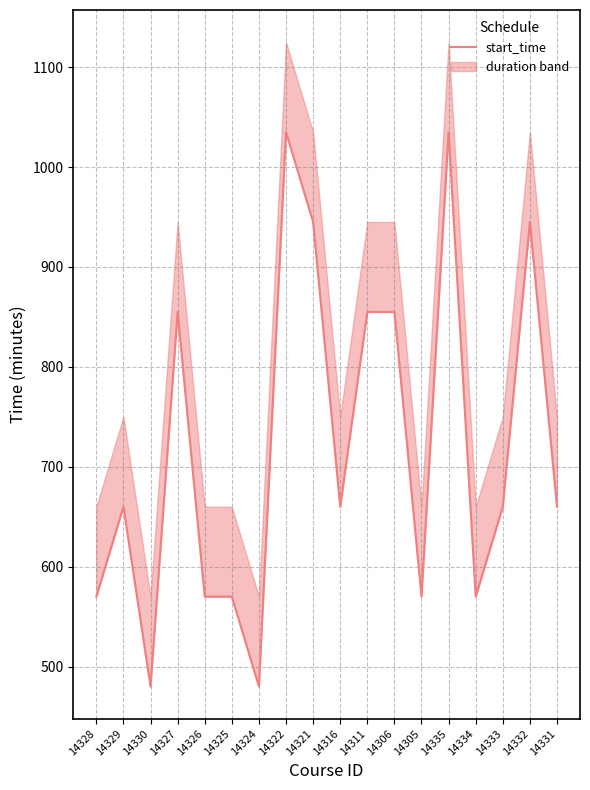

True or false: the data shows 570 at 14326.

True